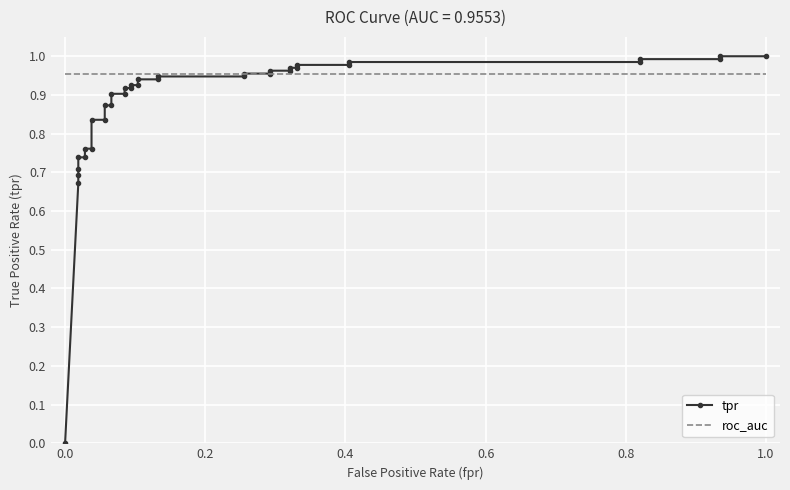

Which series ends up on top after the final intersection of roc_auc and tpr?

tpr